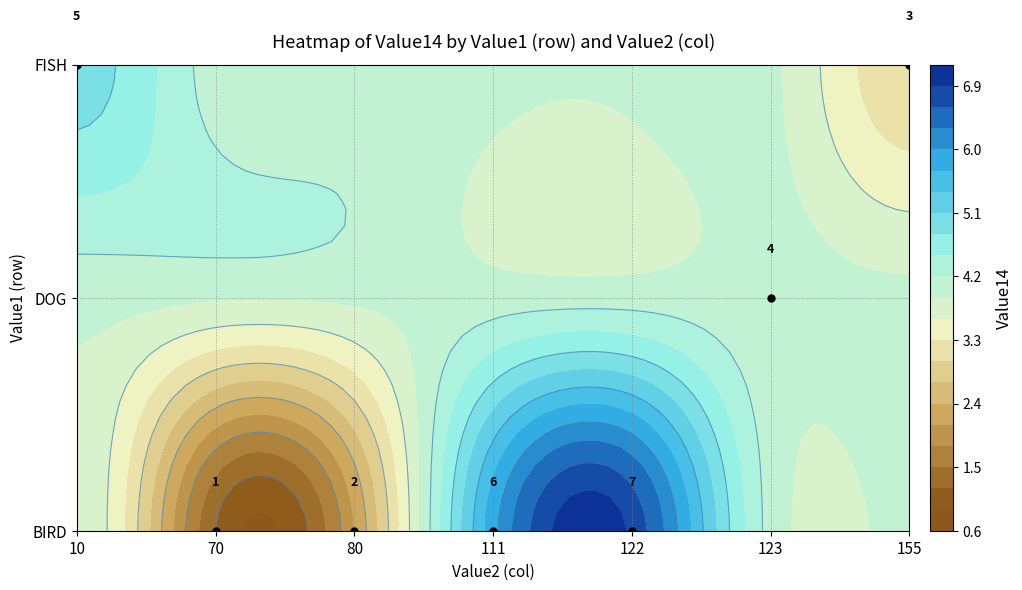

List the labels in order of value, largest first.

BIRD_122, BIRD_111, FISH_10, DOG_123, FISH_155, BIRD_80, BIRD_70